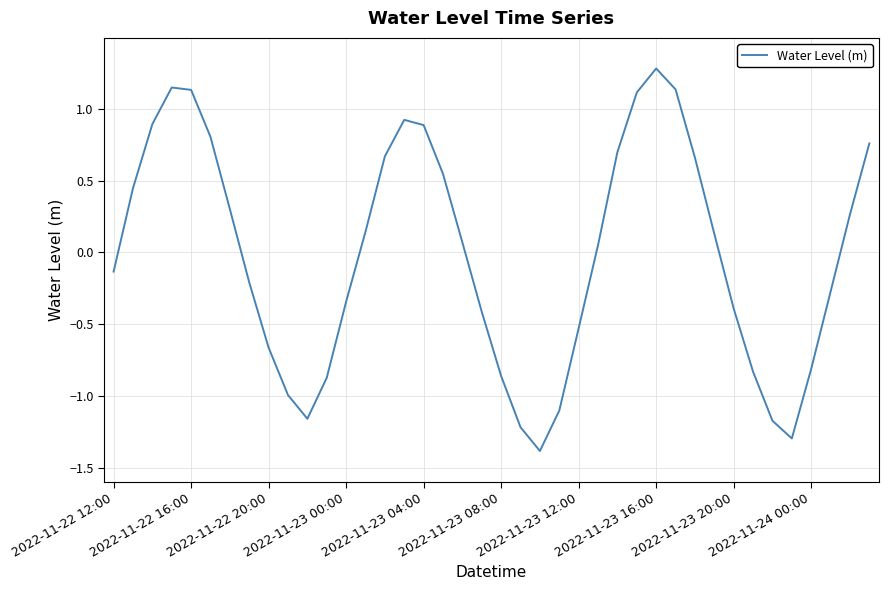

What is the greatest value displayed?

1.3